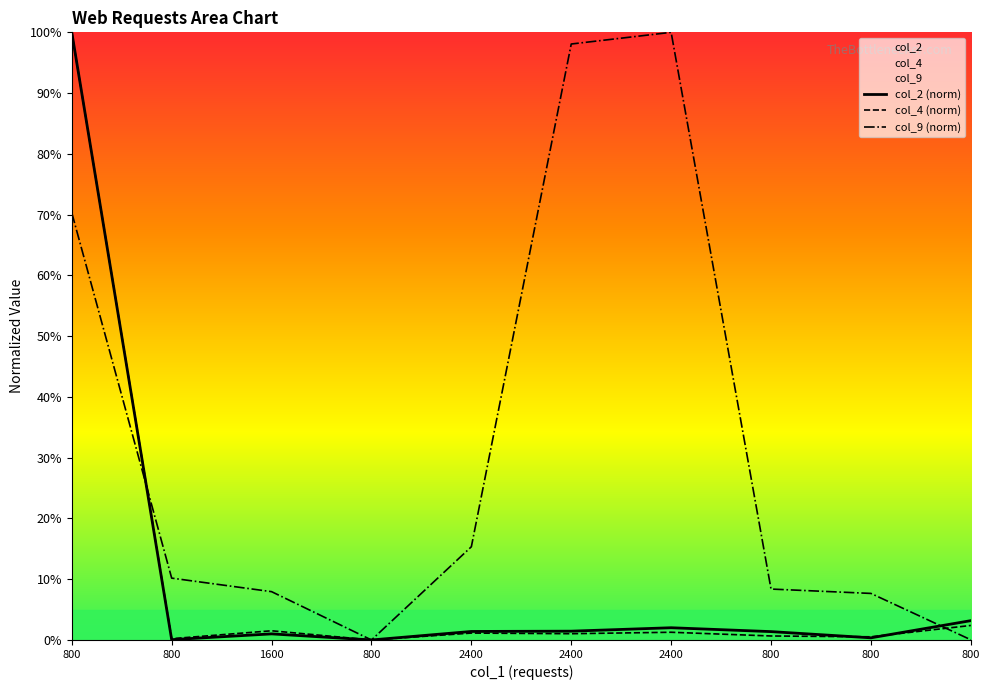

How many values in the col_2 (norm) series are below 1?

3